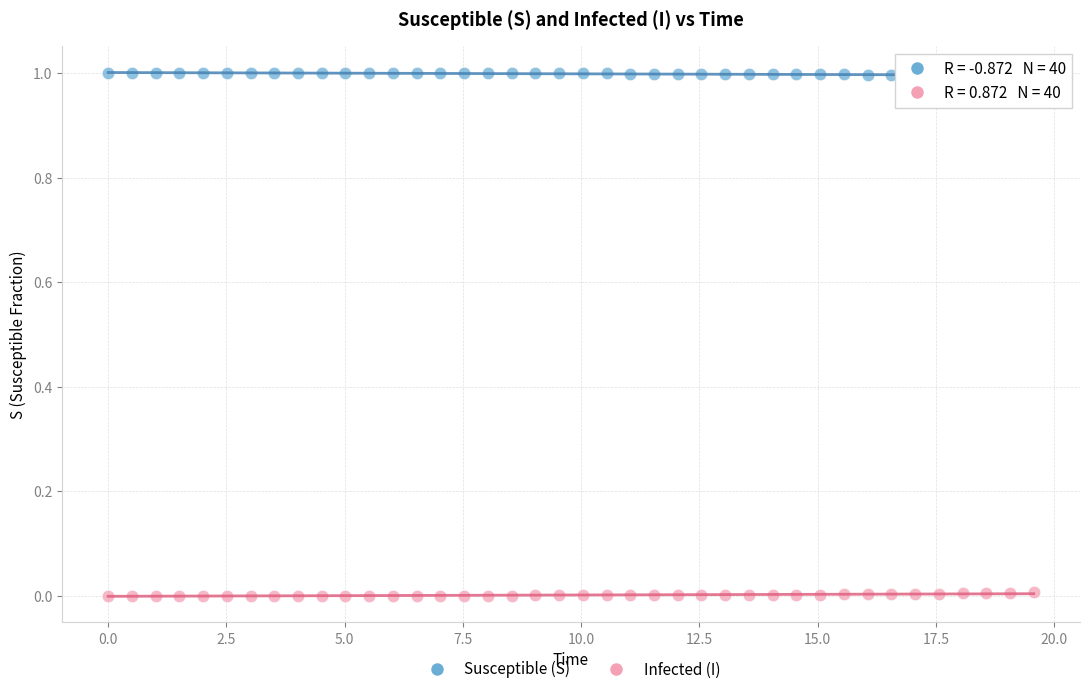

Across all data points, what is the range of X values (max minus min)?

19.6